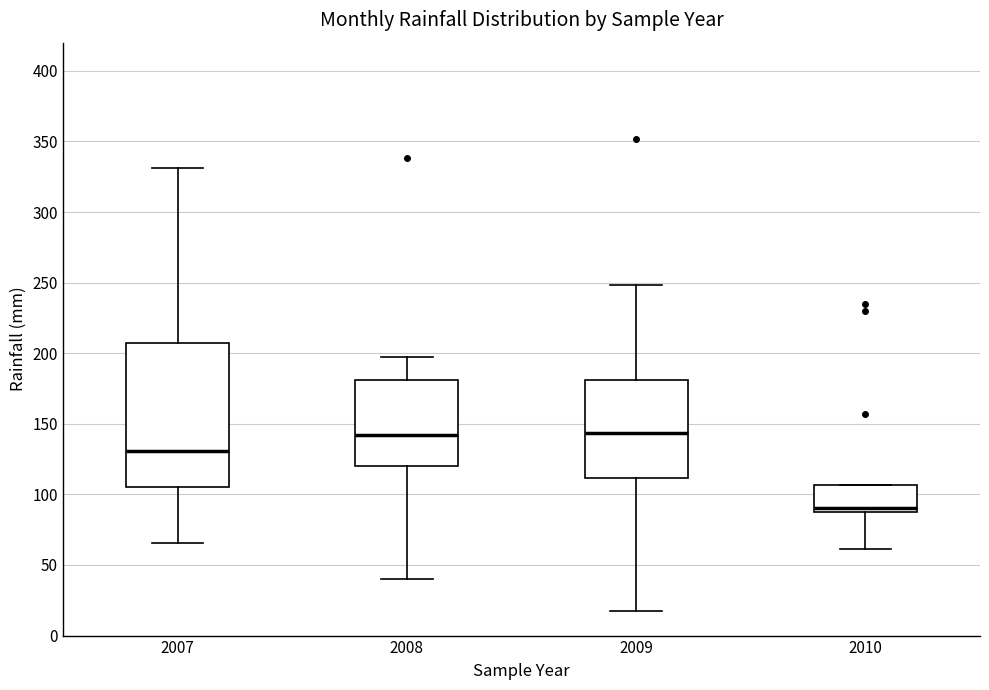

Reading left to right, transcribe this box plot: for each box, give where its median line is, the range the box spans, and where its two whiskers end, as read against the y-axis. The values are not printed on the chart, so give them approximately, as read against the axis.

2007: median 130, box 105 to 205, whiskers 65 to 330
2008: median 140, box 120 to 180, whiskers 40 to 200
2009: median 145, box 110 to 180, whiskers 20 to 250
2010: median 90 (just above the box's lower edge), box 90 to 105, whiskers 60 to 105